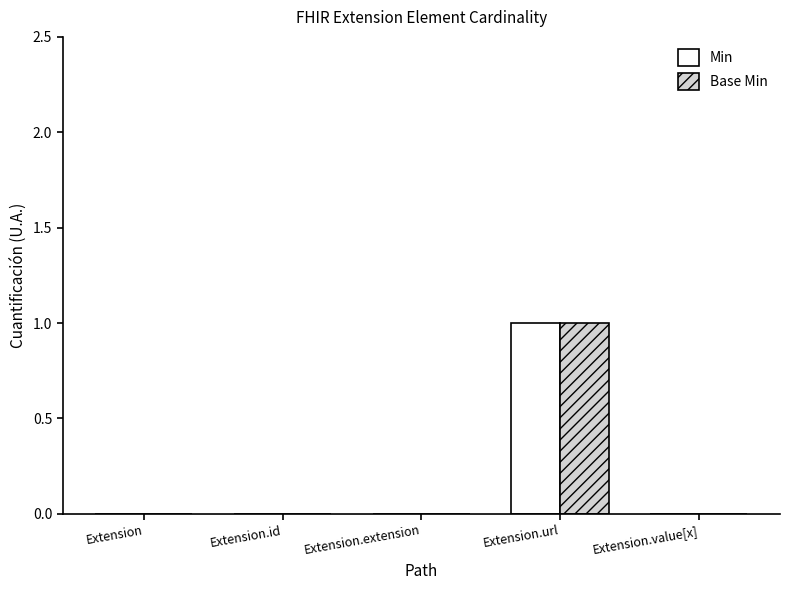

Is it true that Base Min equals 0 at Extension?

True